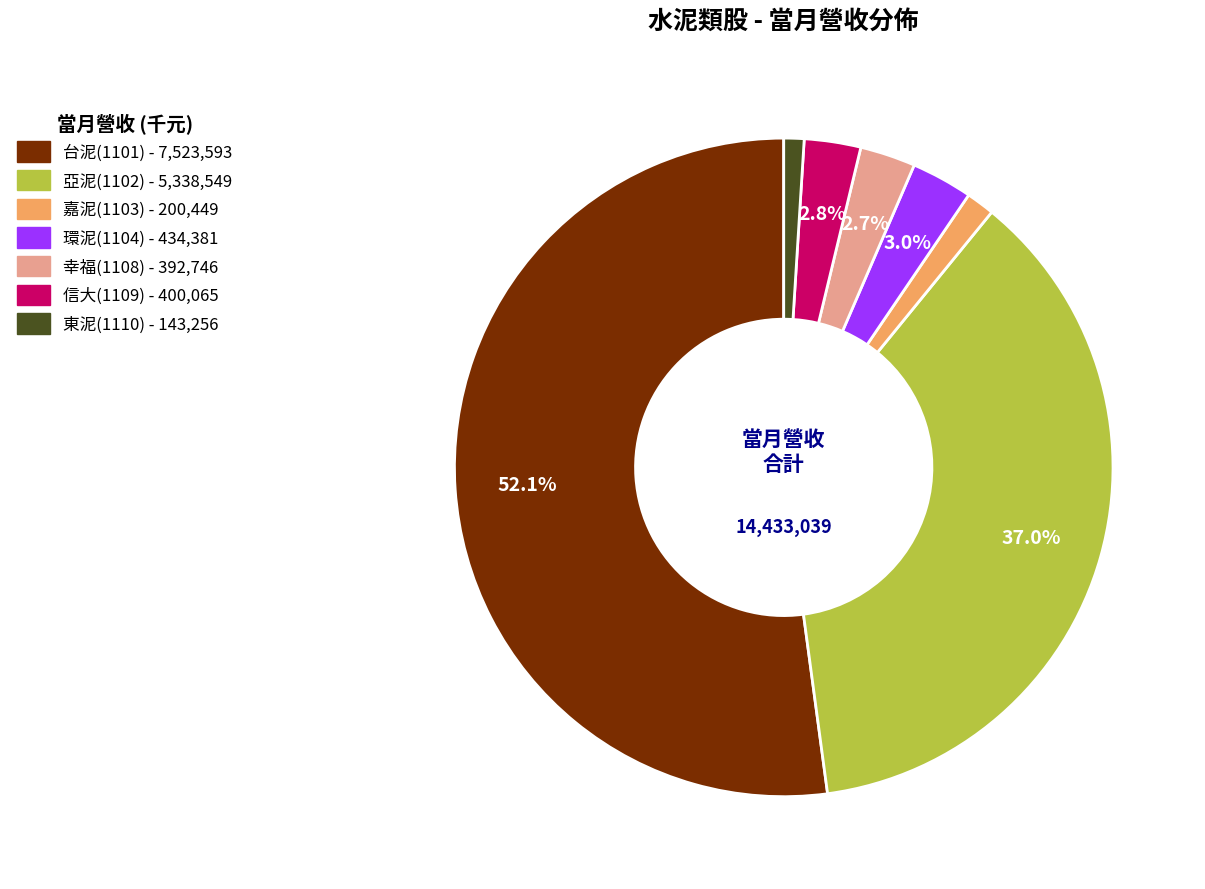

True or false: 嘉泥(1103) accounts for 16% of the total.

False